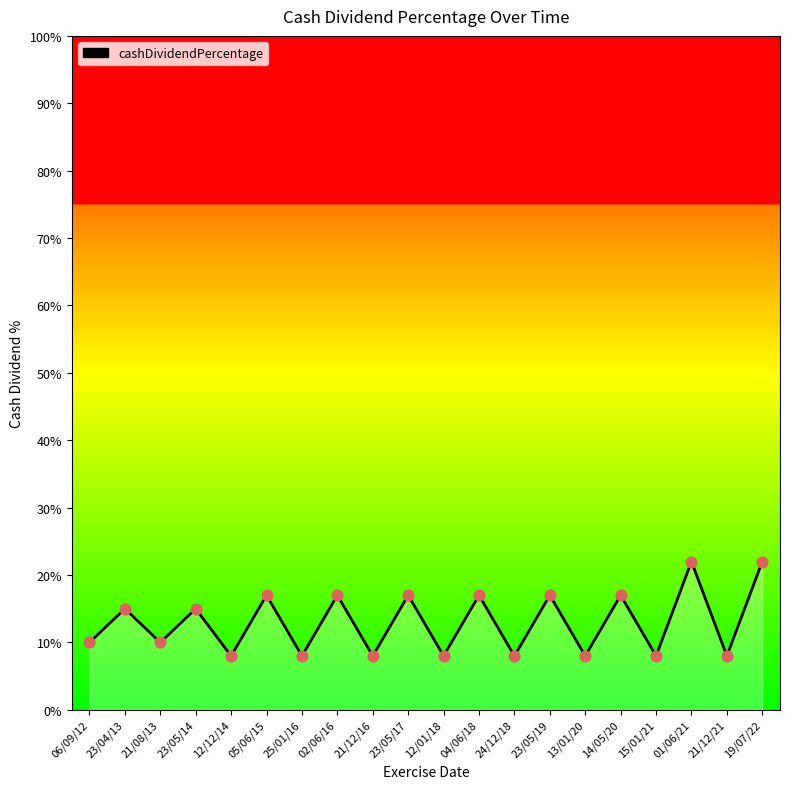

Between 05/06/15 and 02/06/16, which is larger?

05/06/15